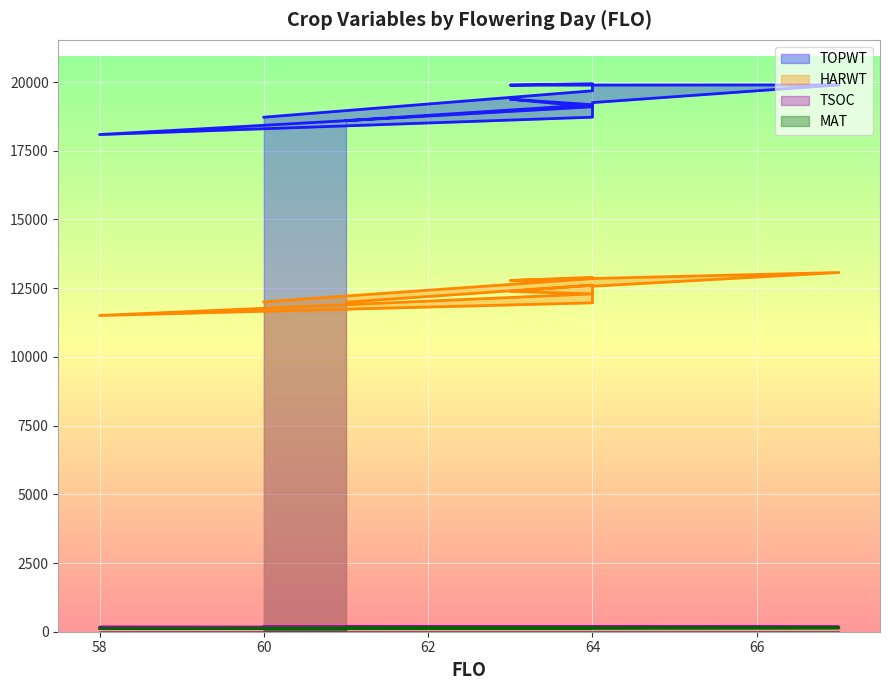

True or false: TSOC has more than 0 points higher than both neighbors.

True